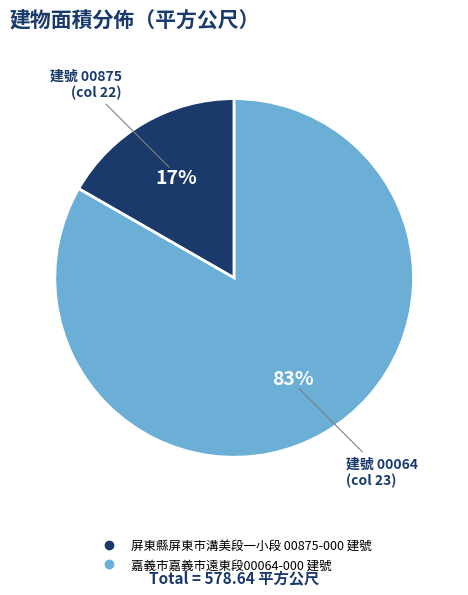

To the nearest percent, what is the combined percentage of 屏東縣屏東市溝美段一小段 00875-000 建號 and 嘉義市嘉義市遠東段00064-000 建號?

100%